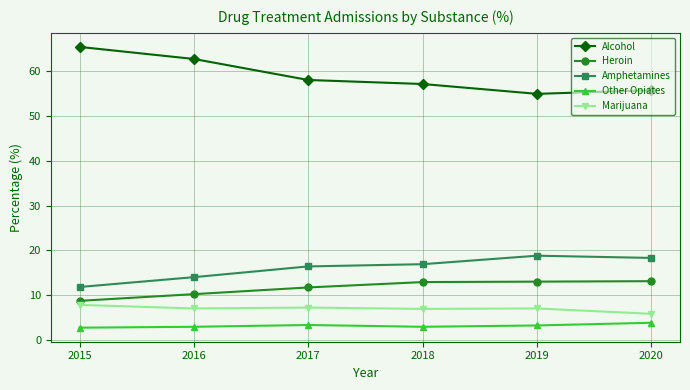

Is the value of Marijuana at 2019 greater than the value of Amphetamines at 2018?

No